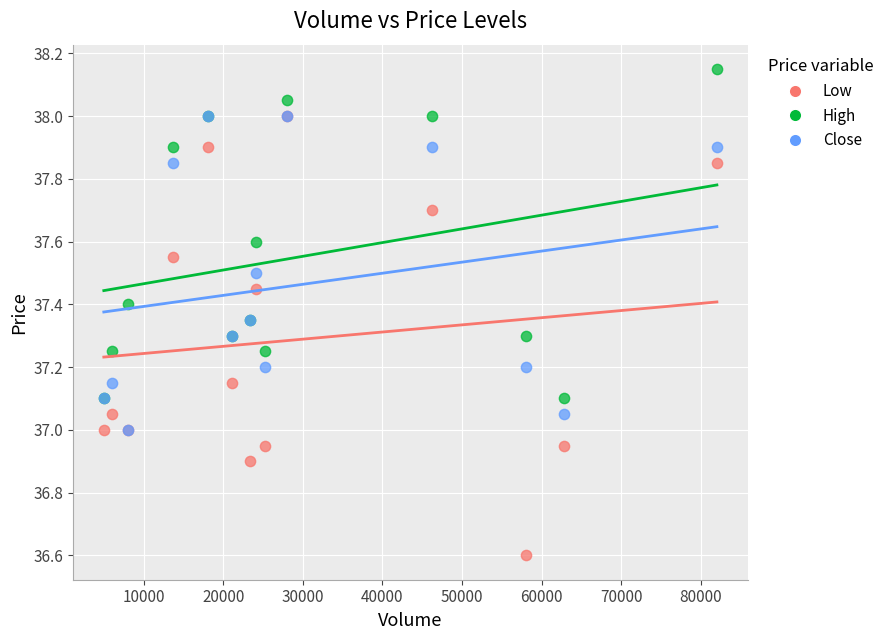

Which series contains the lowest Y value?

Low